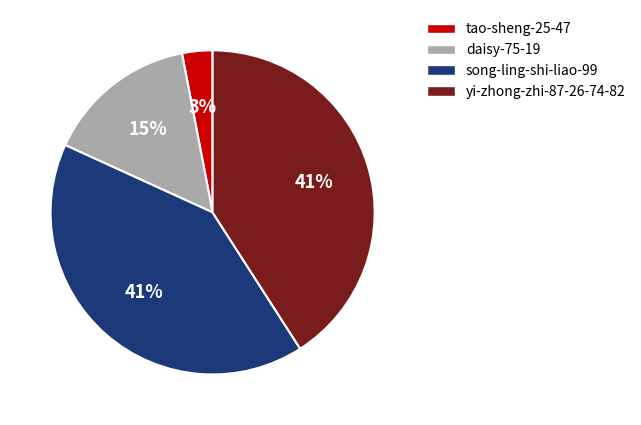

True or false: daisy-75-19 accounts for 15% of the total.

True